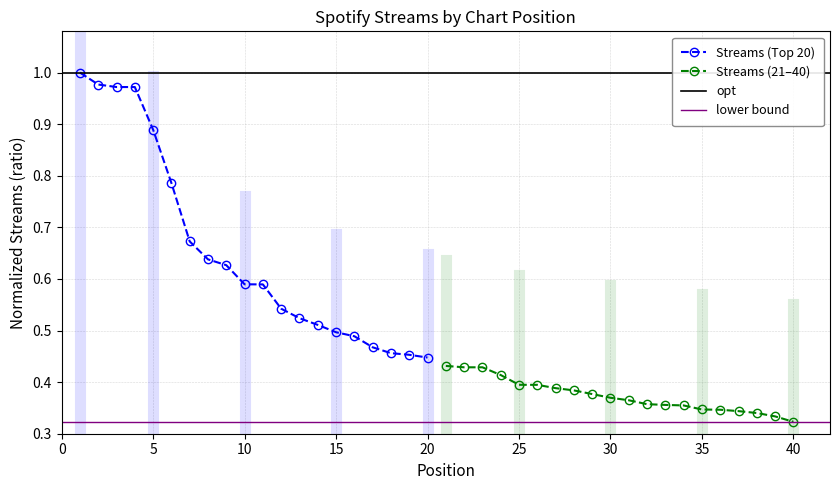

What is the value of the Streams (Top 20) point at the 19th from the left?

0.5